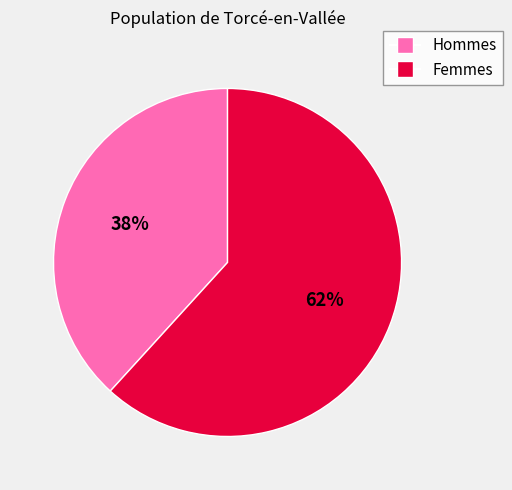

To the nearest percent, what is the average slice percentage?

50%